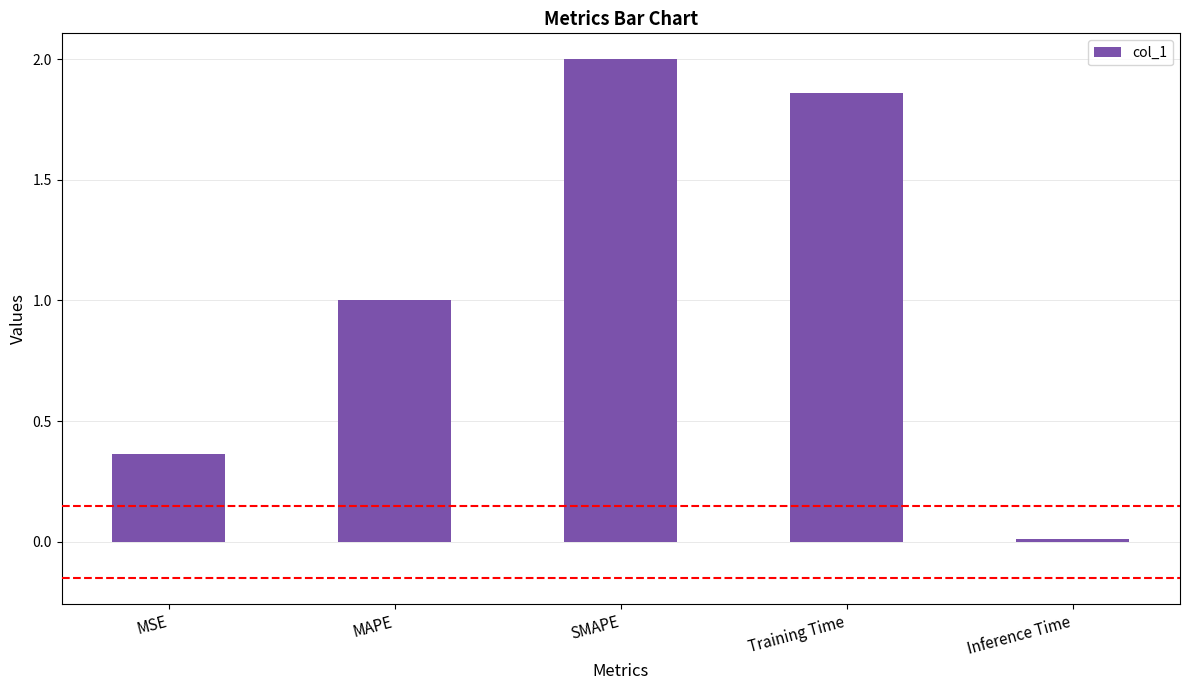

The value at MSE is 0.6. True or false?

False